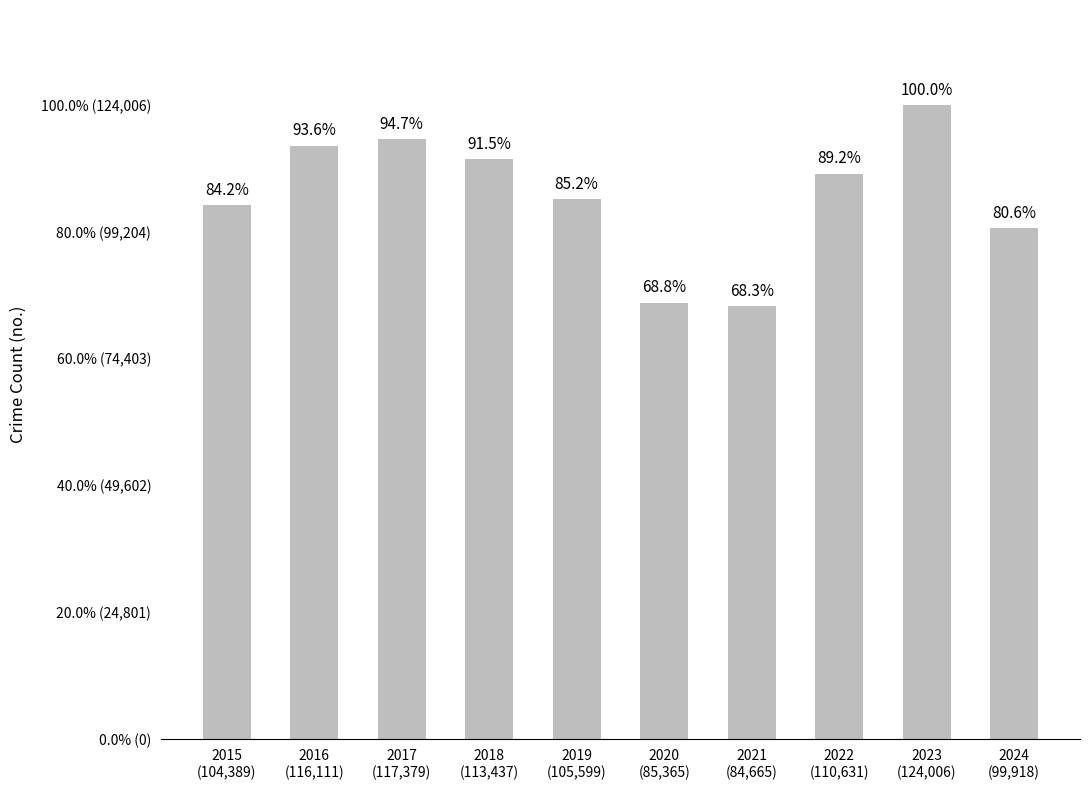

Does the chart contain any negative values?

No